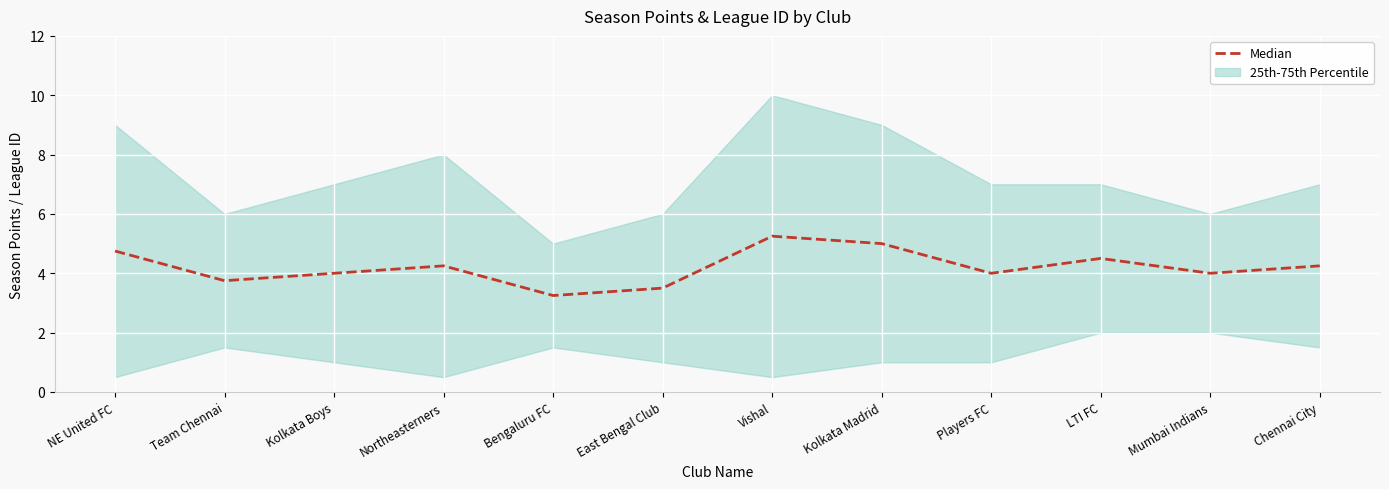

How many data points are less than 4?

3